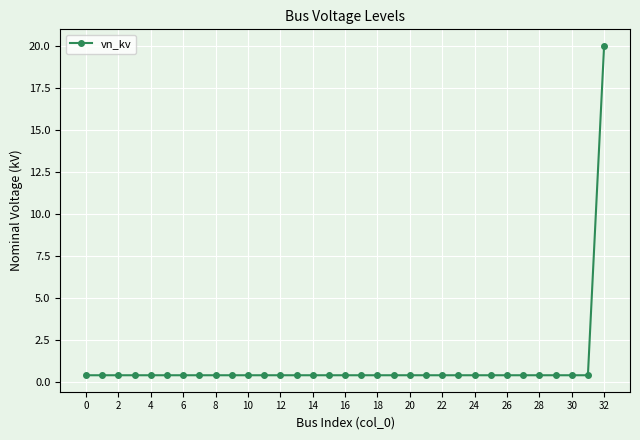

What is the average value?

1.0